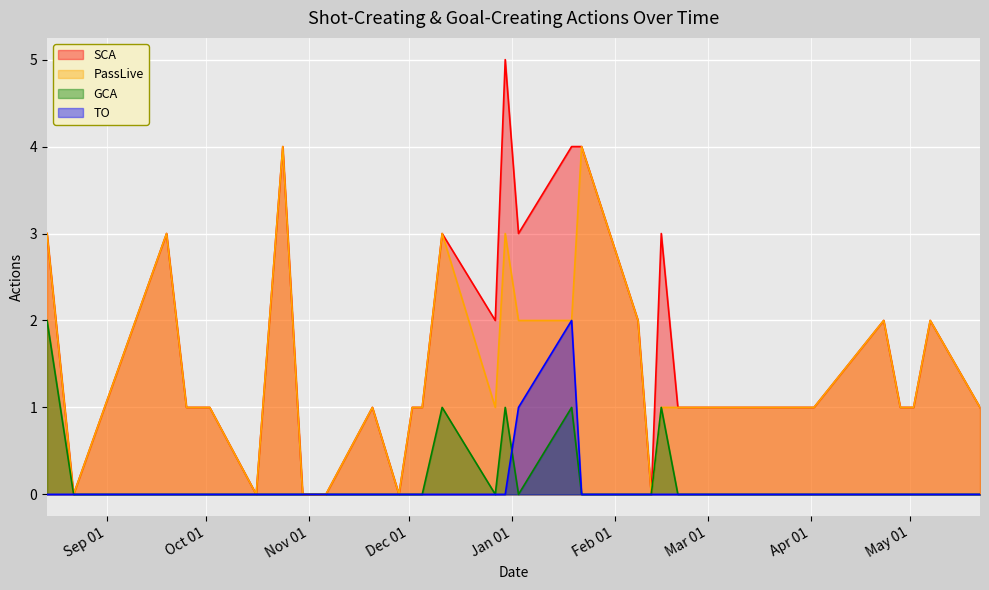

How many positive values does the SCA series have?

24